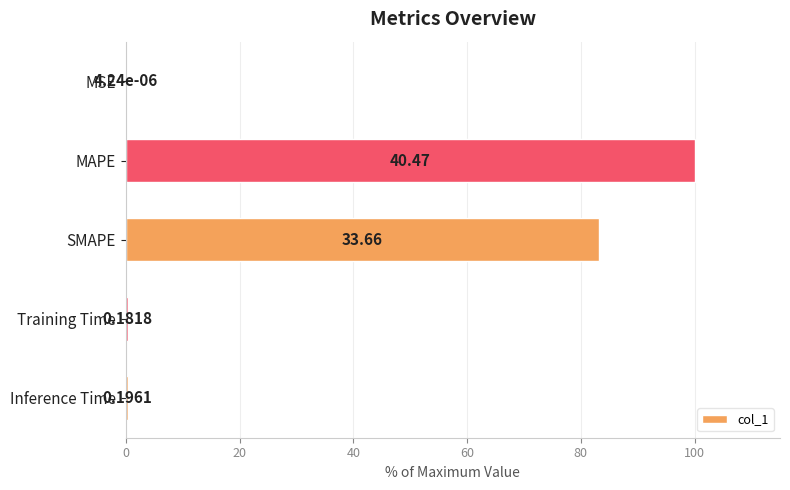

Are the bars horizontal?

Yes